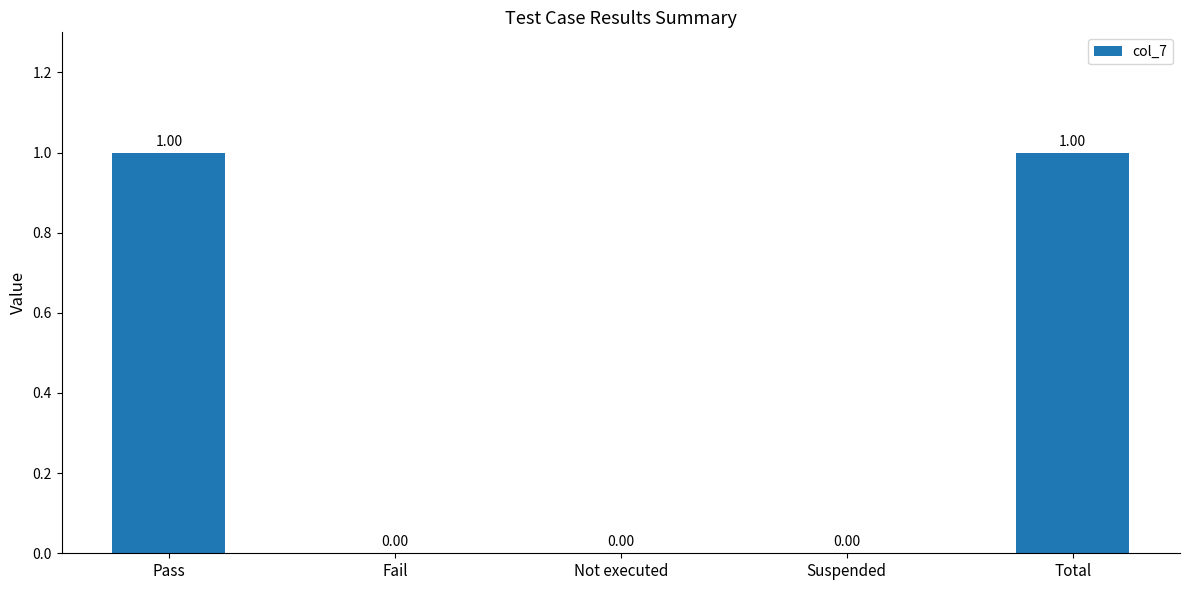

Approximately how many times larger is the value at Total compared to Pass?

1.0